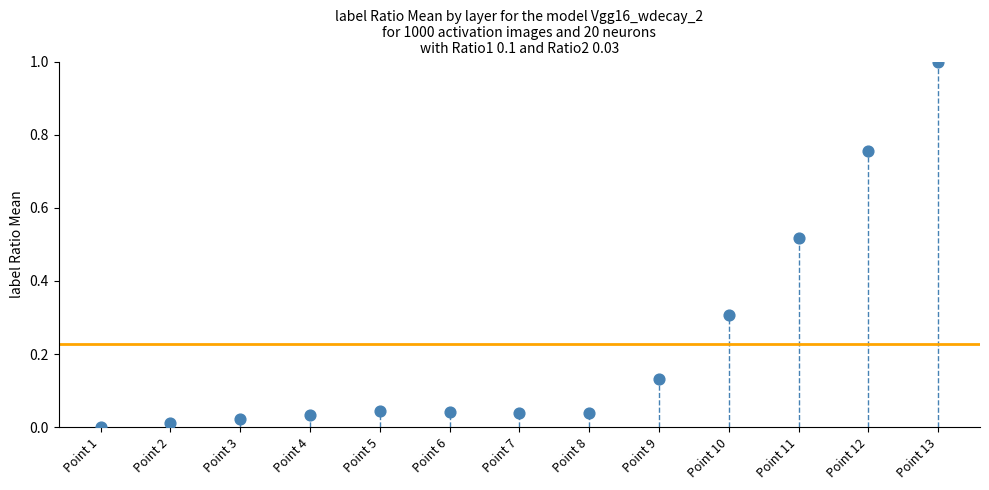

What is the range of Y values (max minus min)?

1.0